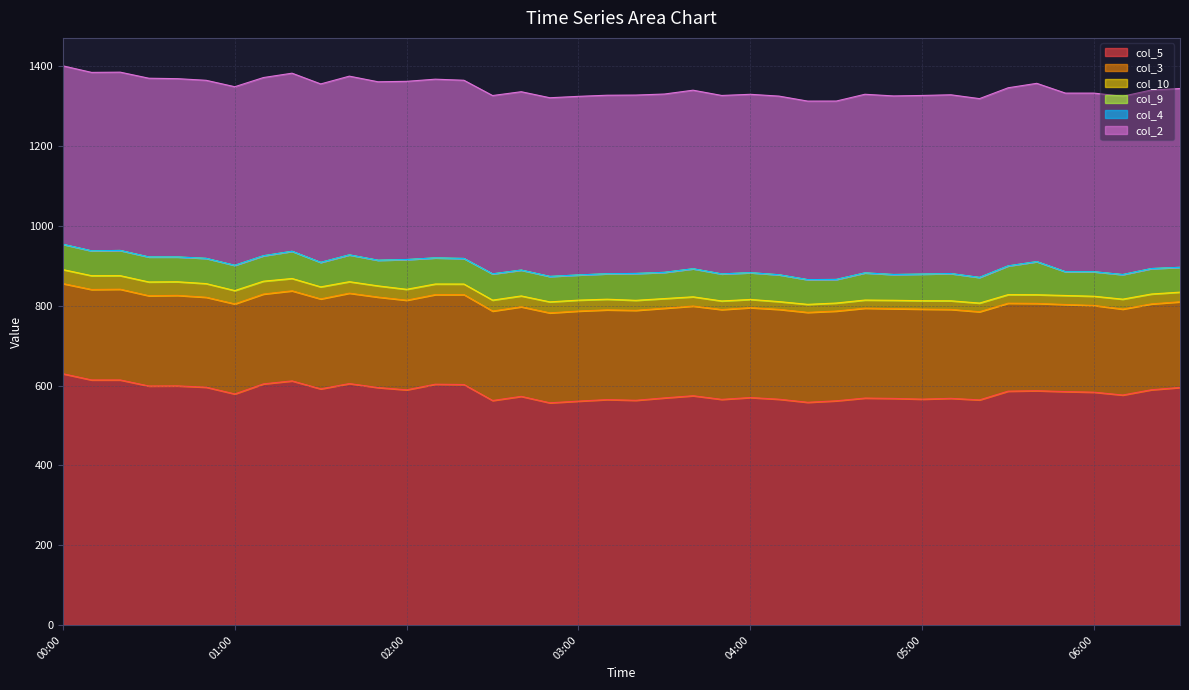

What is the sum of the col_10 values at 03:40 and 03:20?

48.3